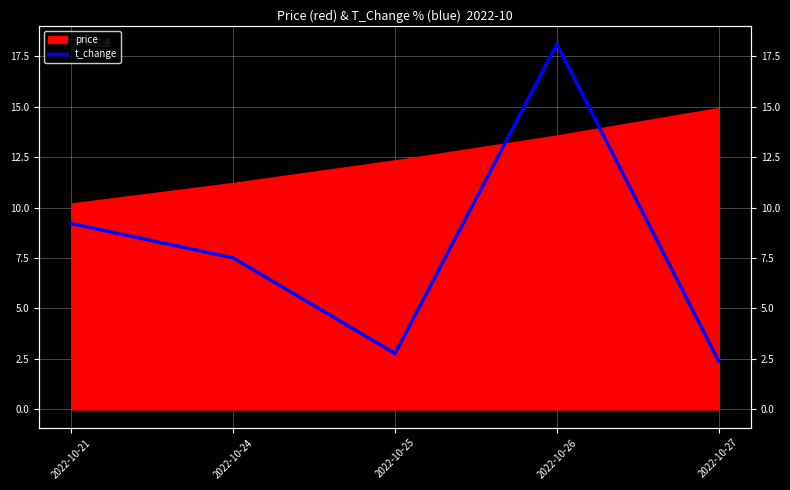

Reading right to left, transcribe all the data shown in this chart.

2.4	18.1	2.8	7.5	9.2